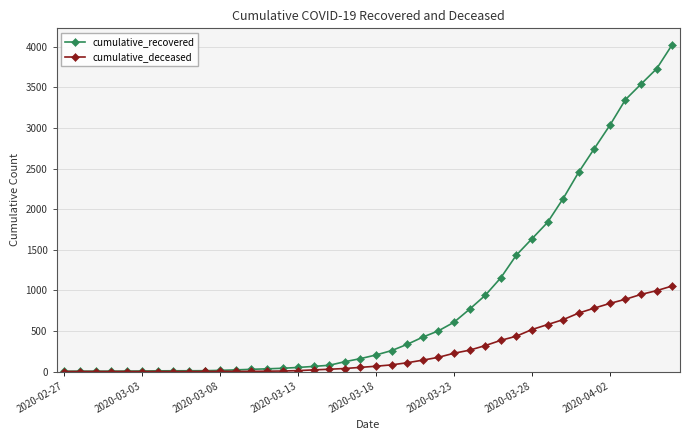

Which series has the largest range (max minus min)?

cumulative_recovered